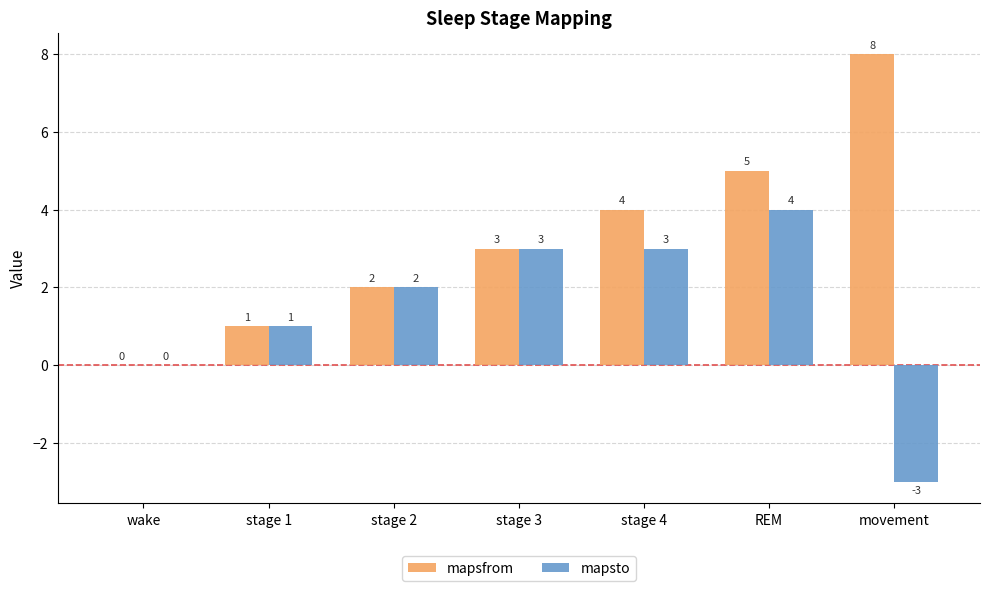

The value of mapsto at wake is 0. True or false?

True